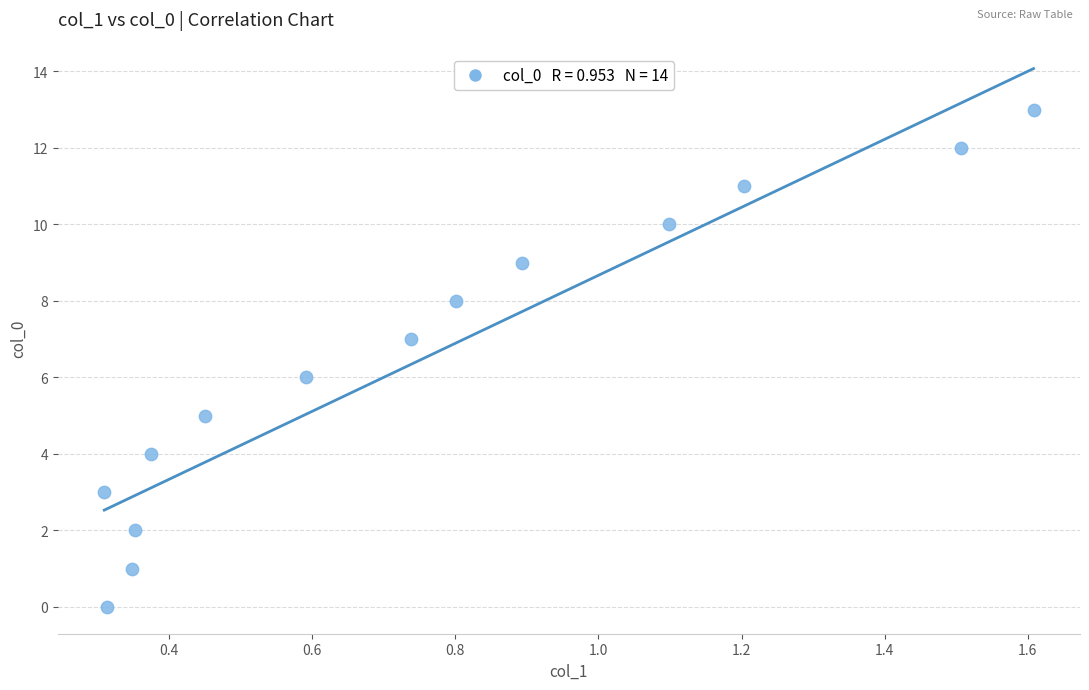

What is the range of Y values (max minus min)?

13